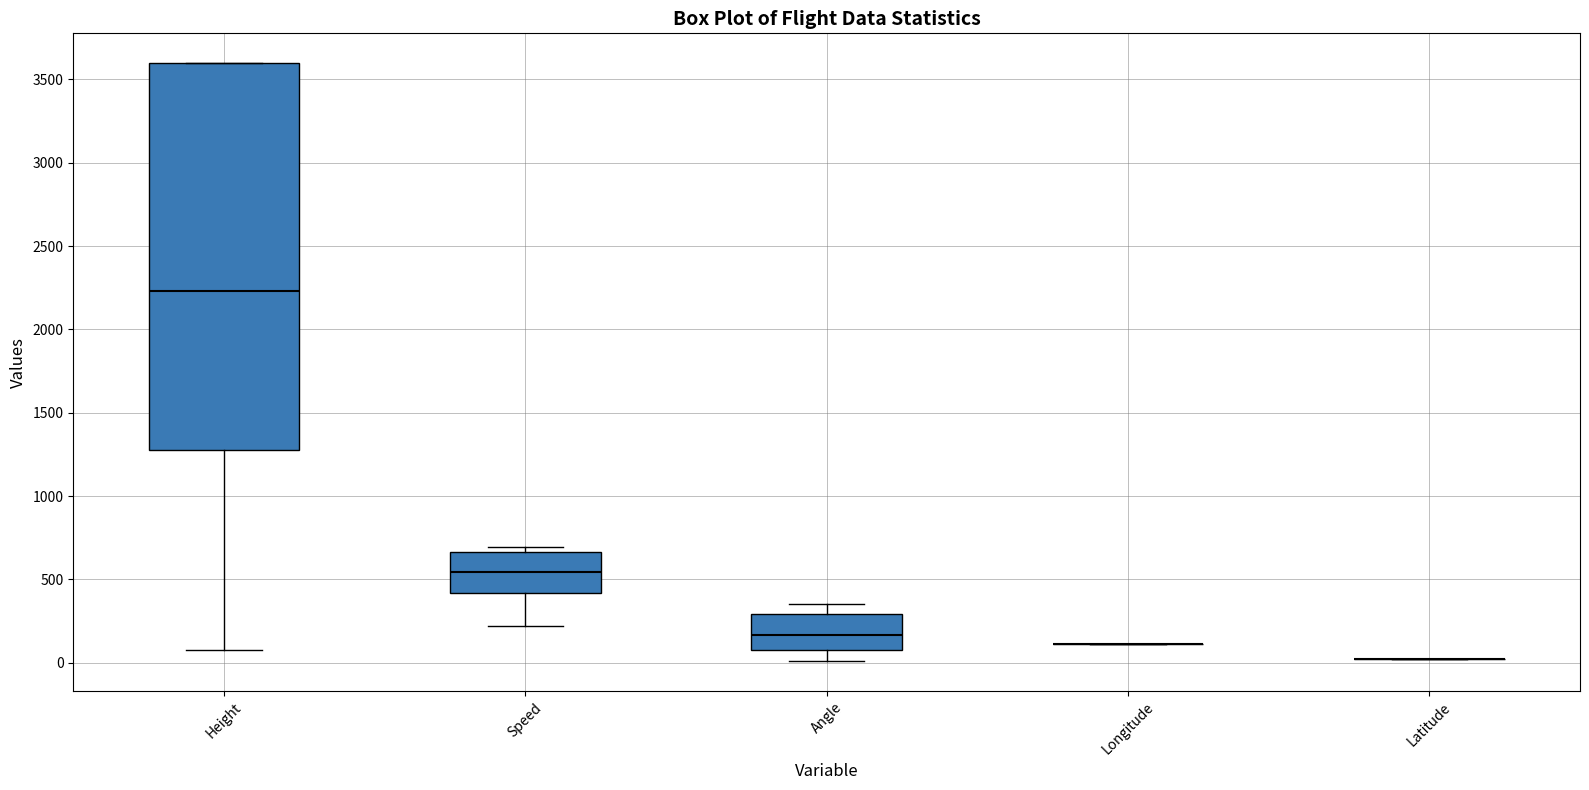

Reading left to right, read every box against the y-axis: the position of its median line, the range the box covers, and the ends of its whiskers. The values are not printed on the chart, so give them approximately, as read against the axis.

Height: median 2250, box 1300 to 3600, whiskers 100 to 3600
Speed: median 550, box 400 to 650, whiskers 200 to 700
Angle: median 150, box 100 to 300, whiskers 0 to 350
Longitude: box collapsed to a line at 100, whiskers 100 to 100
Latitude: box collapsed to a line at 0, whiskers 0 to 0